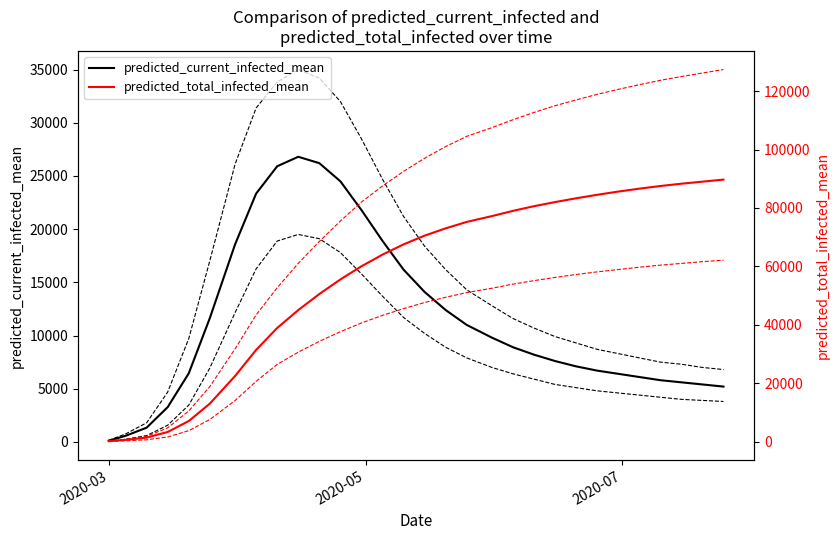

What is the value of the predicted_total_infected_upper point at the 14th from the left?

87500